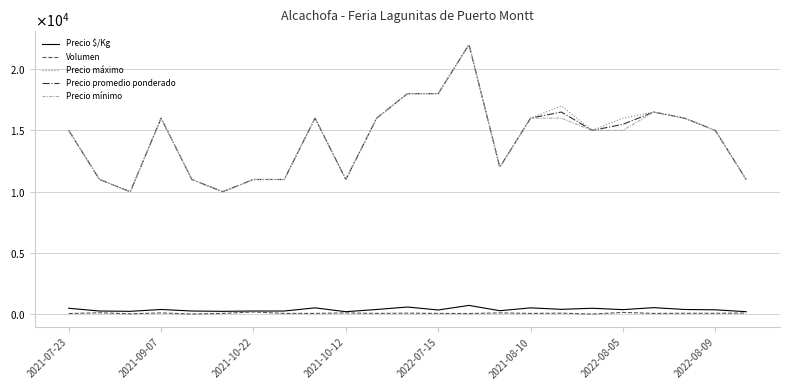

What are all the series names shown in the legend?

Precio $/Kg, Volumen, Precio máximo, Precio promedio ponderado, Precio mínimo